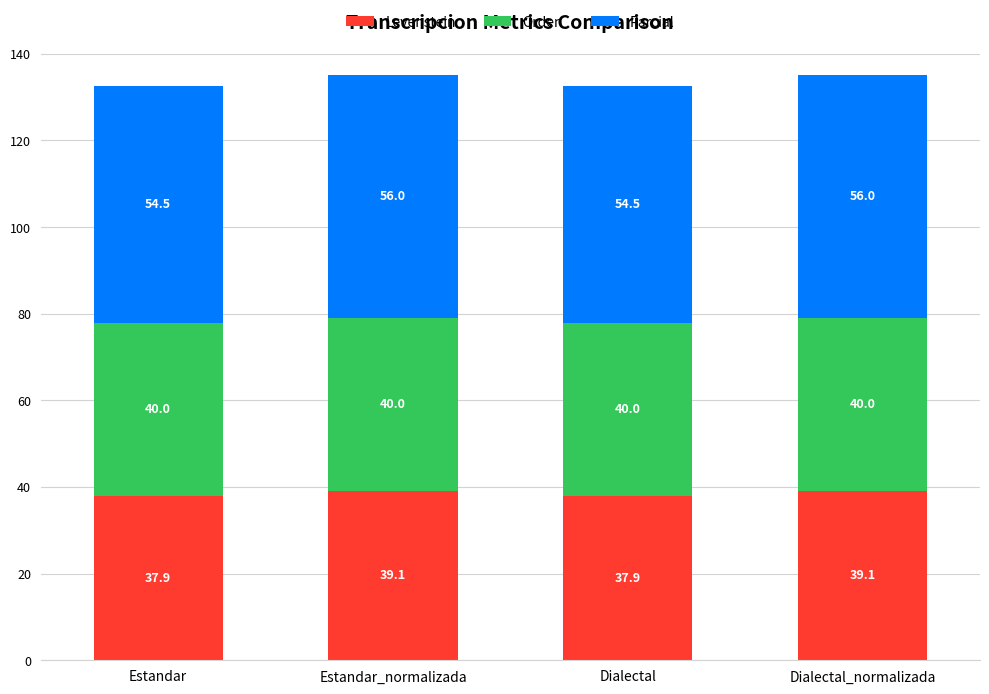

What is the difference between the second highest and second lowest values in the Levenstein series?

1.2